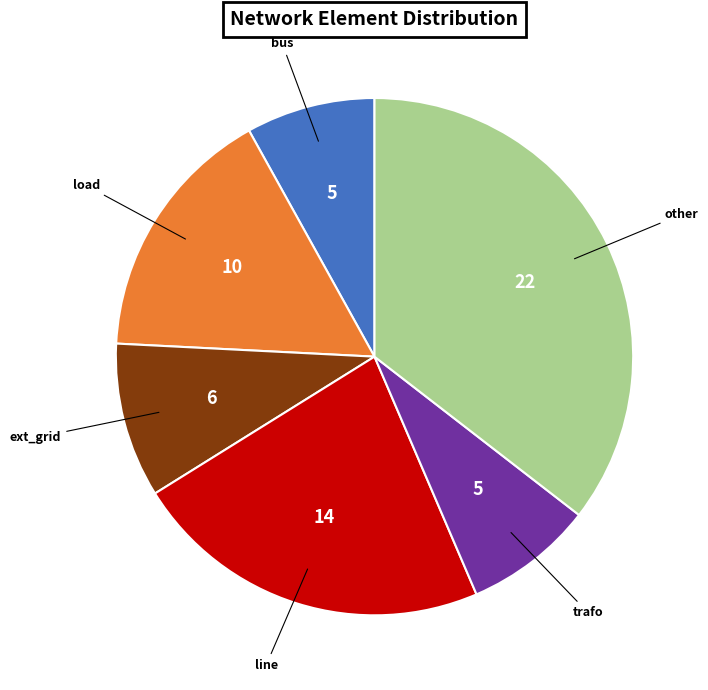

Combined, do load and trafo account for over 50%?

No